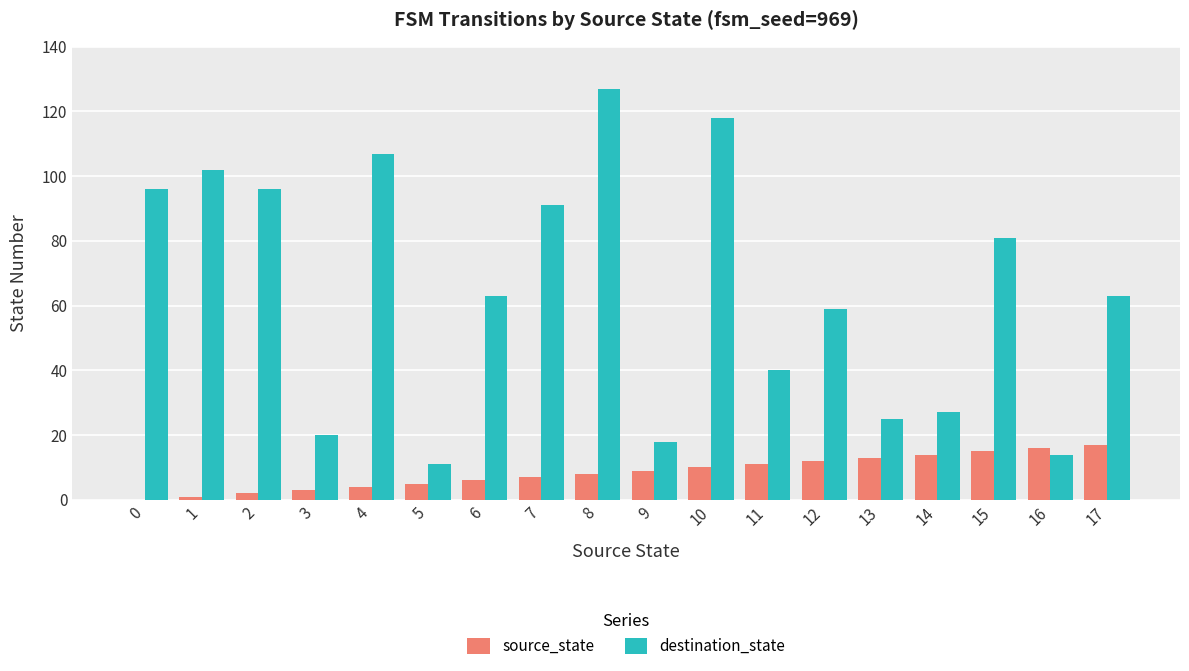

The value of source_state at 16 is 21. True or false?

False